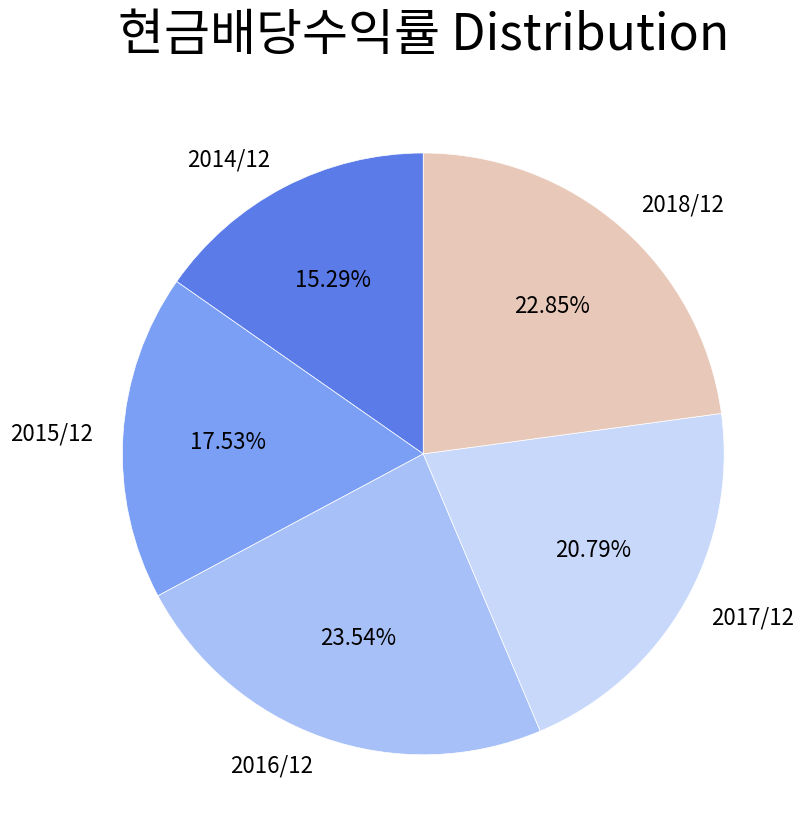

How many slices are in this pie chart?

5